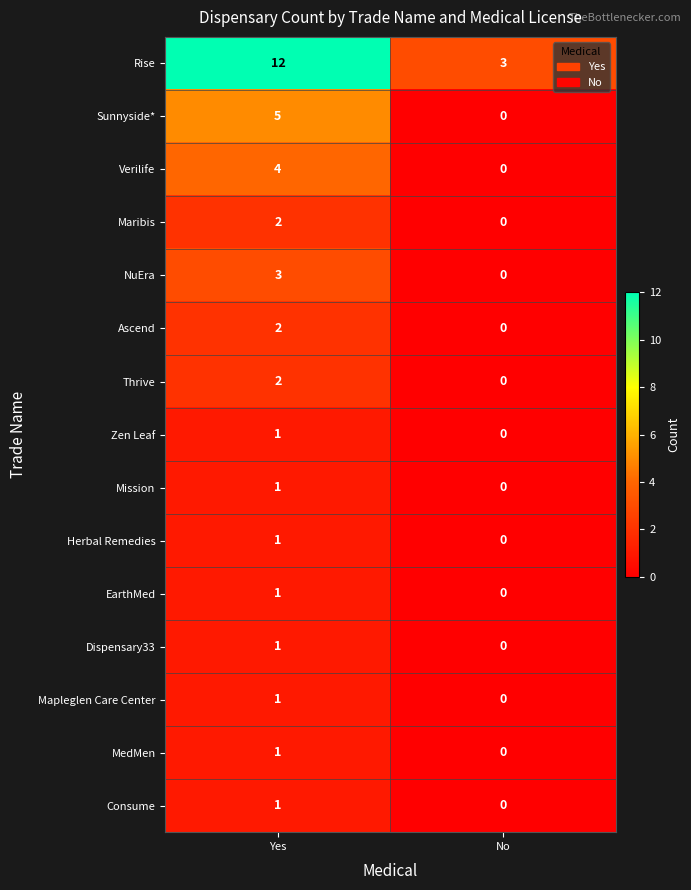

What is the difference between the NuEra values at Yes and No?

3